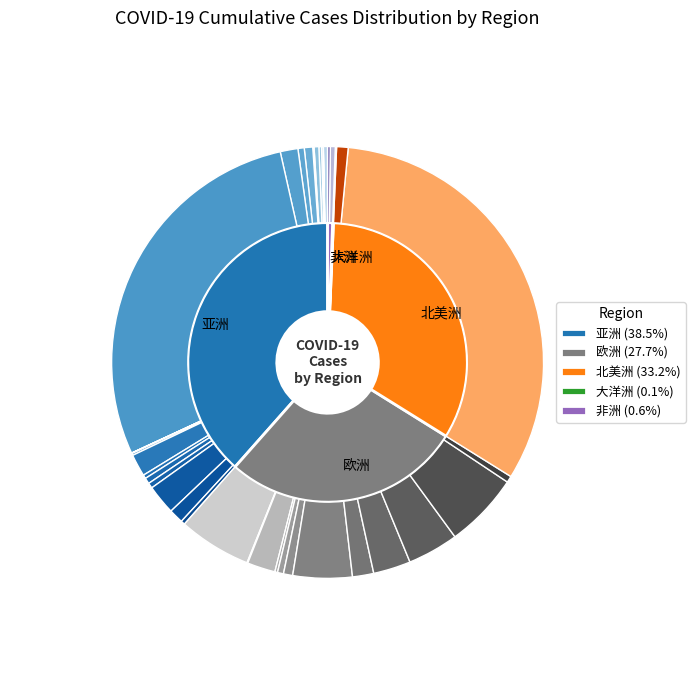

How many segments does this pie chart have?

5